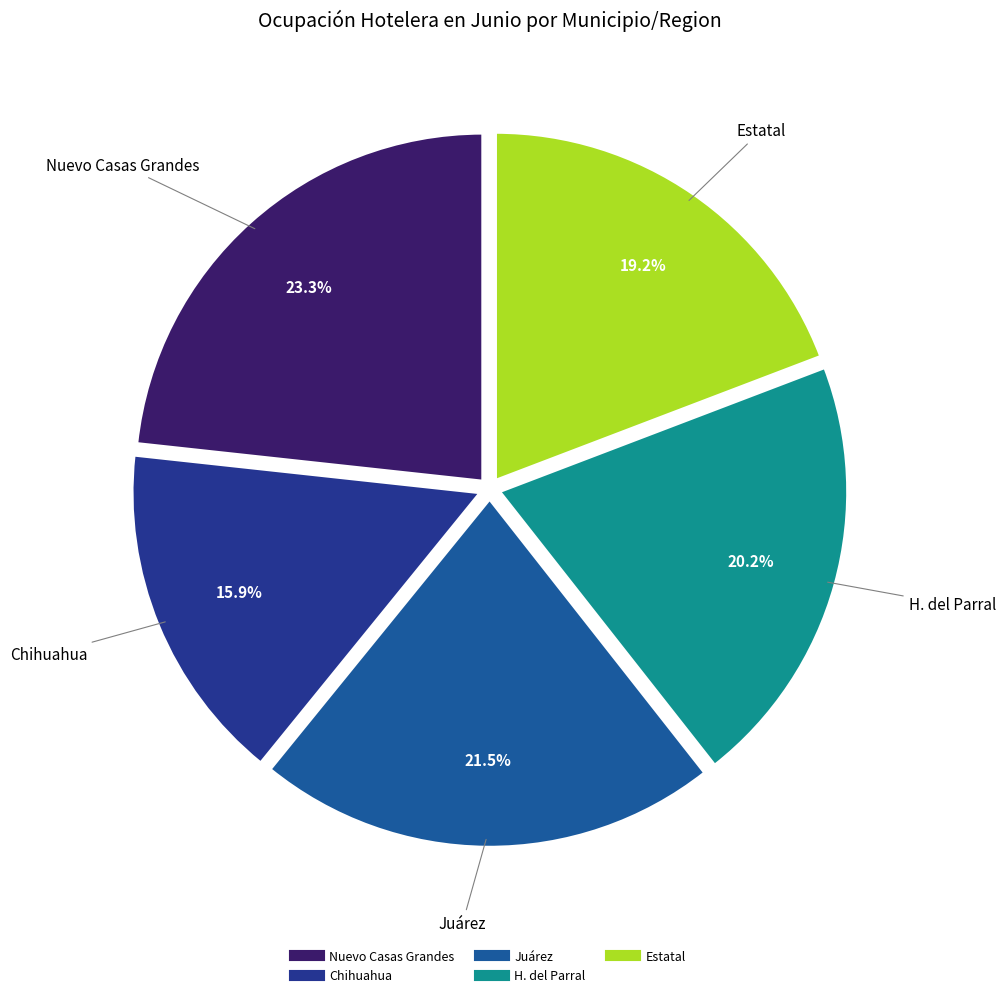

Which has a higher value, Nuevo Casas Grandes or Estatal?

Nuevo Casas Grandes